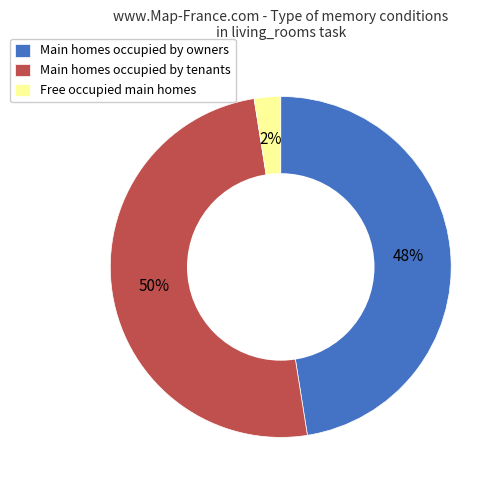

Is Free occupied main homes the majority of the pie?

No